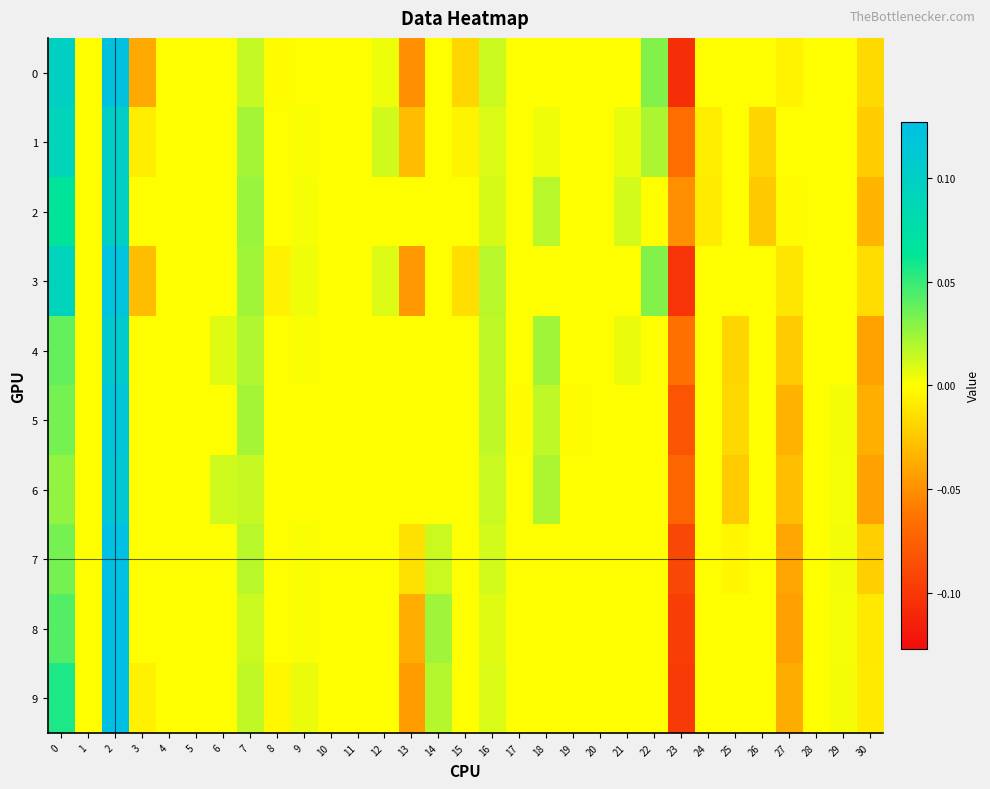

Which series changed the most between 7 and 25?

5